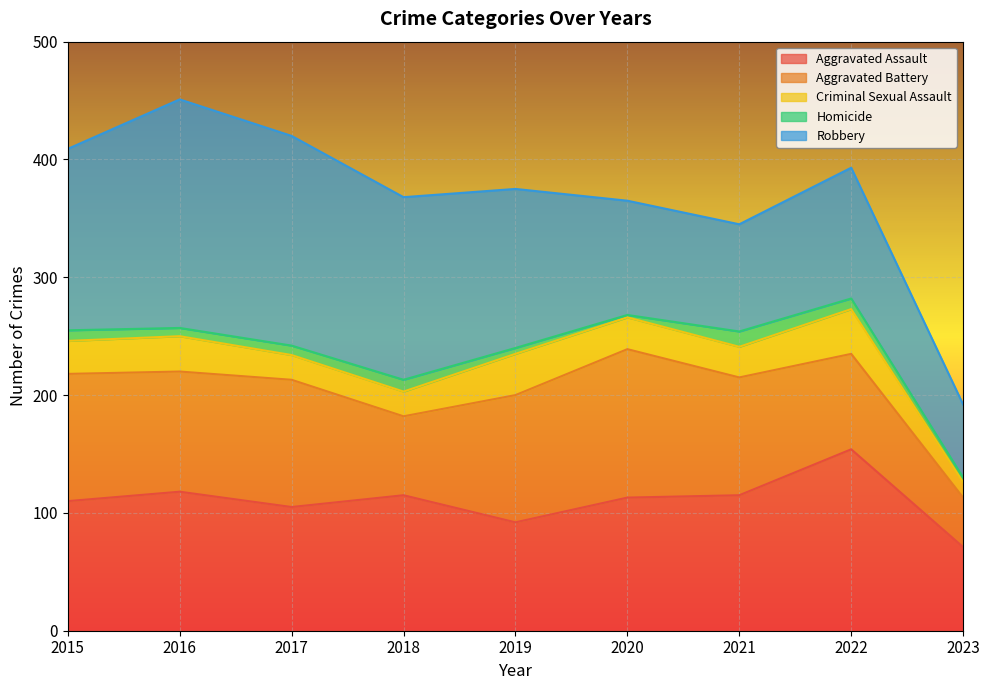

Count the number of categories in the chart.

9